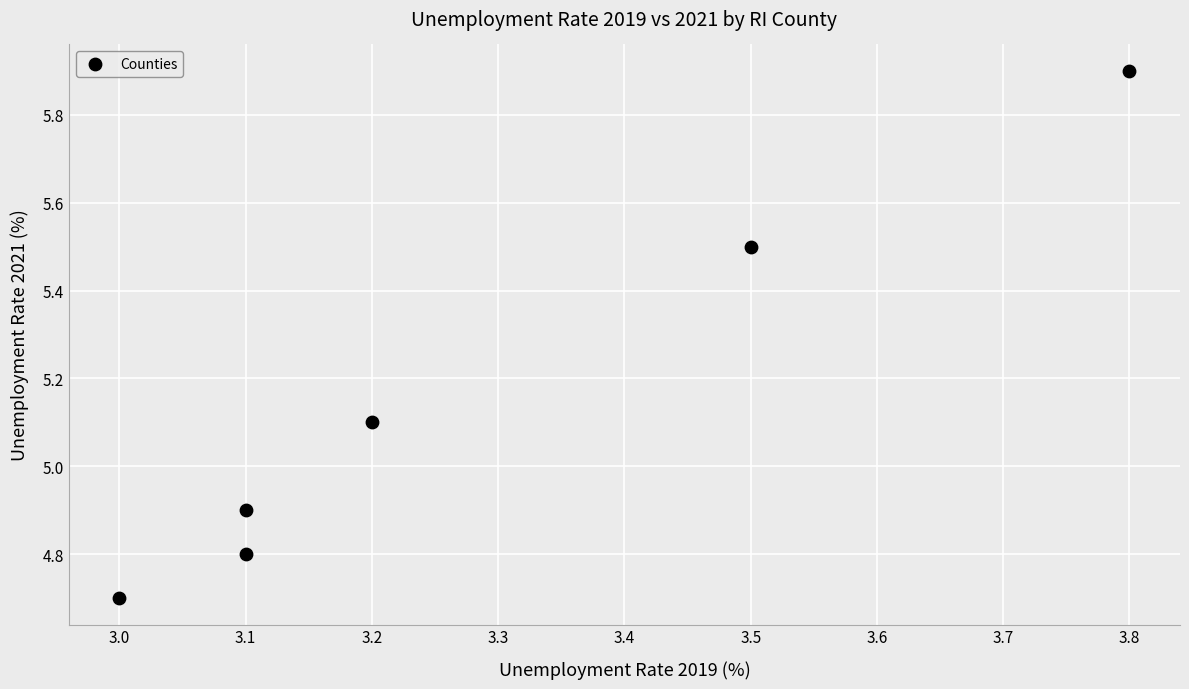

What is the average X value?

3.3